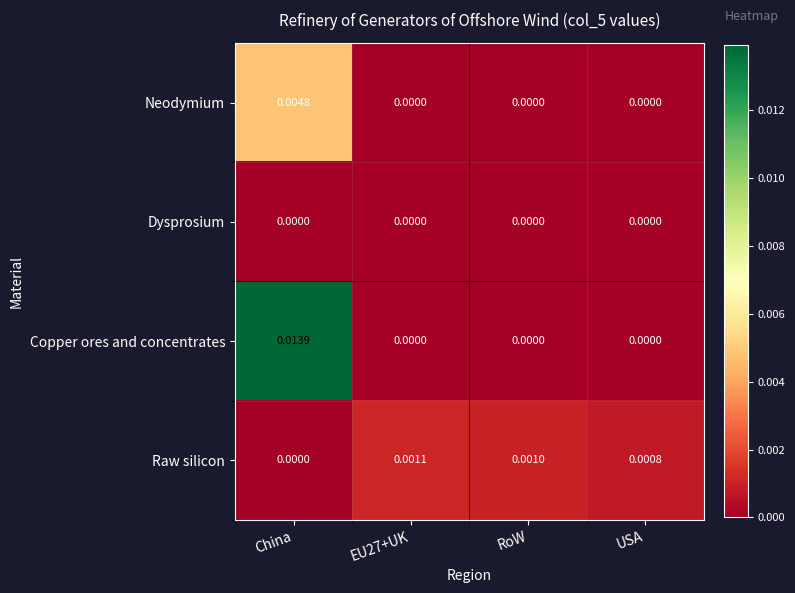

At which category is the sum across all series the highest?

China